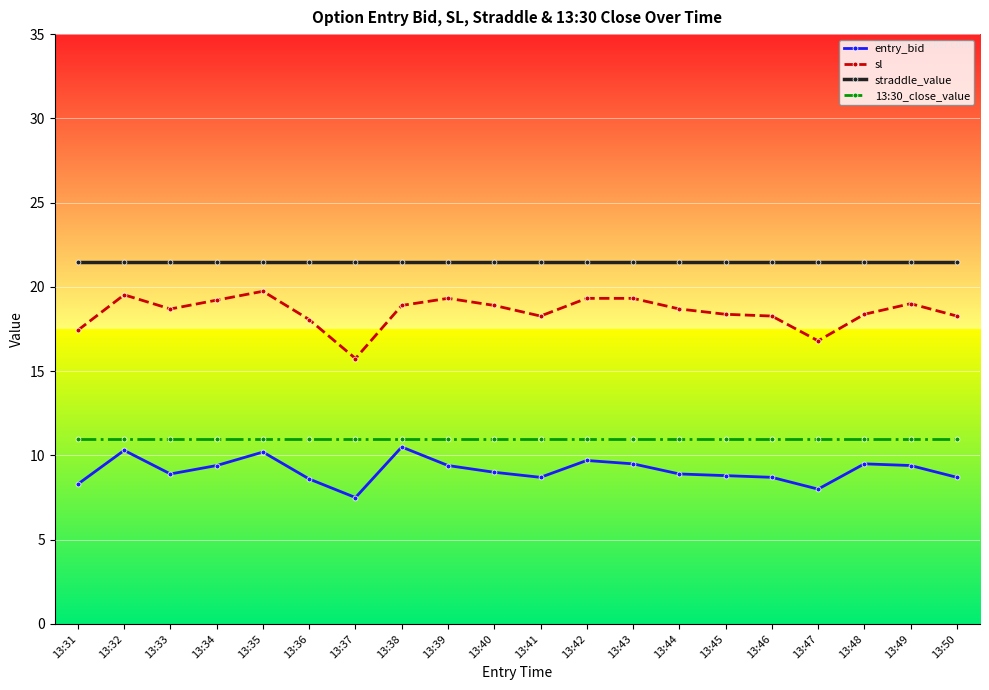

At which category does the chart reach its minimum across all series?

13:37